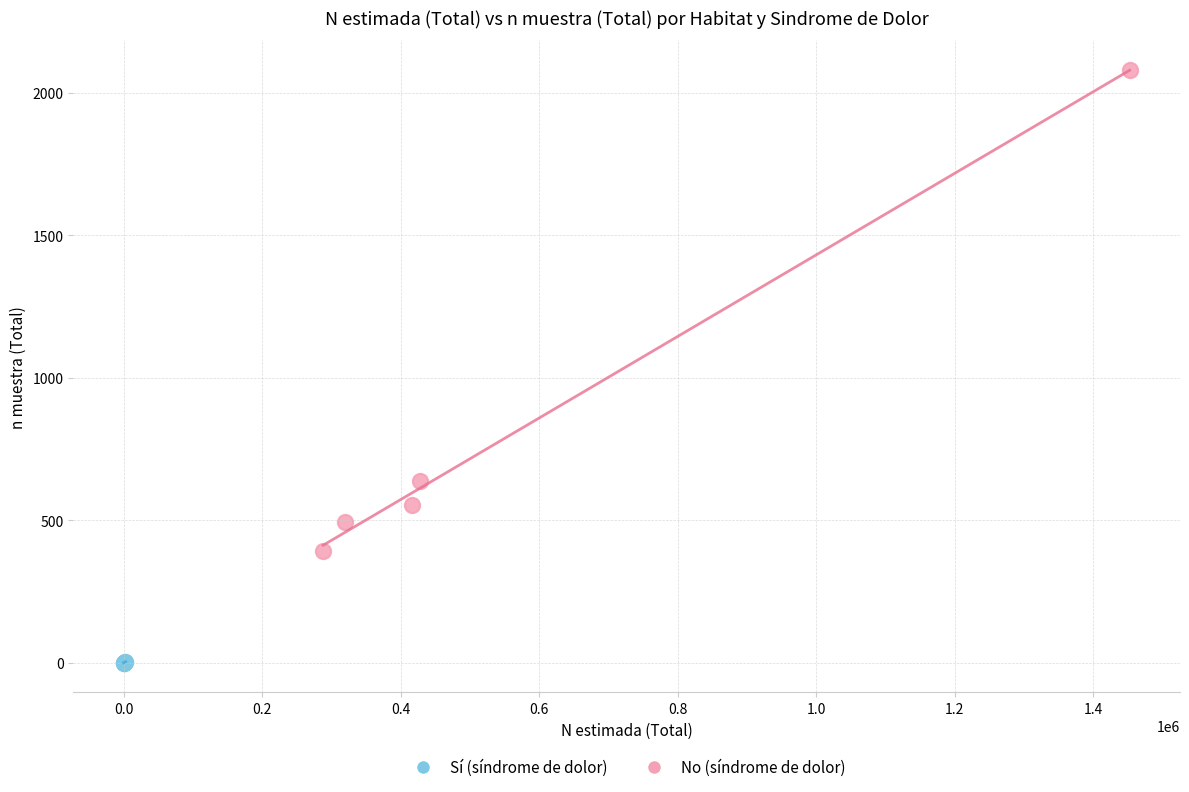

Which series contains the highest Y value?

No (síndrome de dolor)